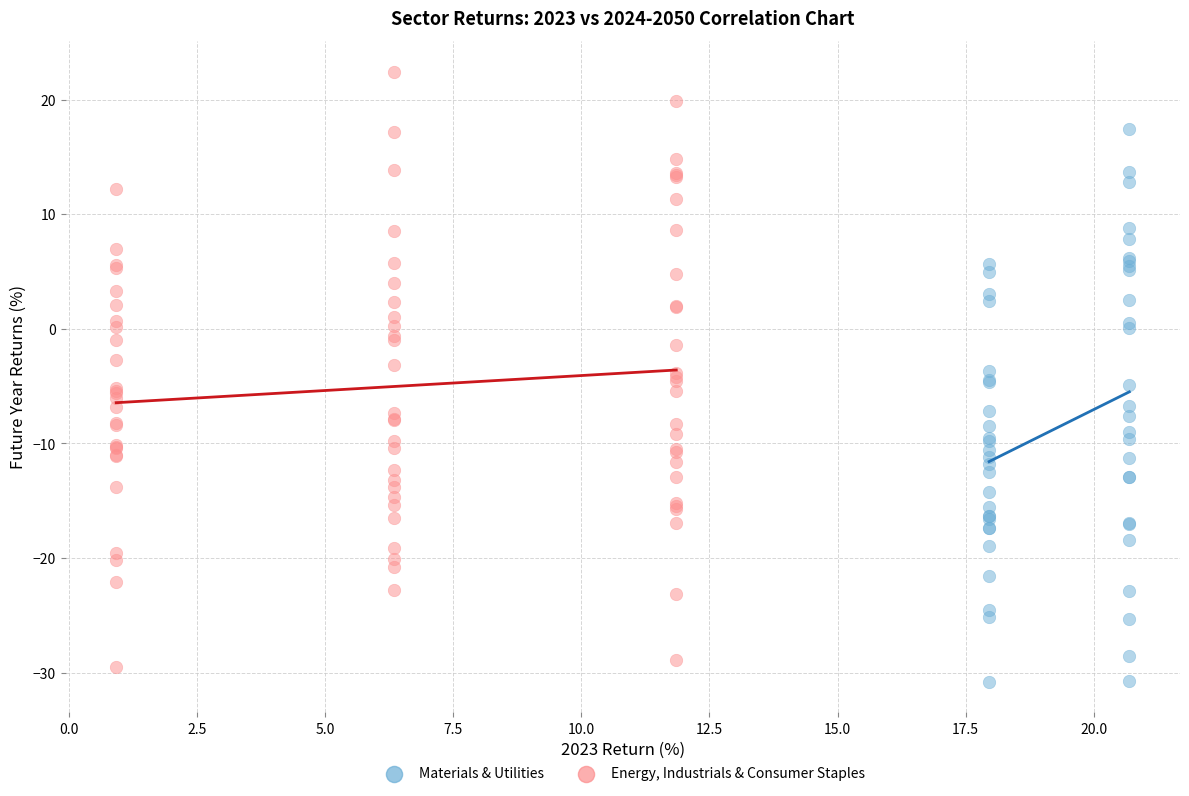

Which series reaches the maximum Y coordinate?

Energy, Industrials & Consumer Staples